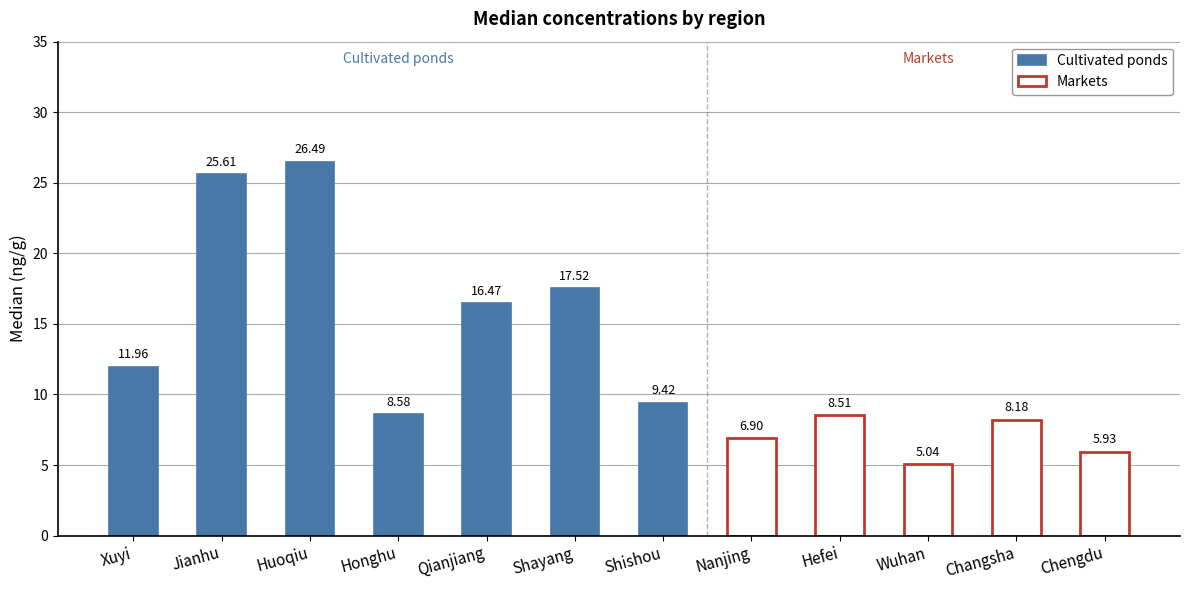

The chart shows a value of 3.4 at Nanjing. True or false?

False